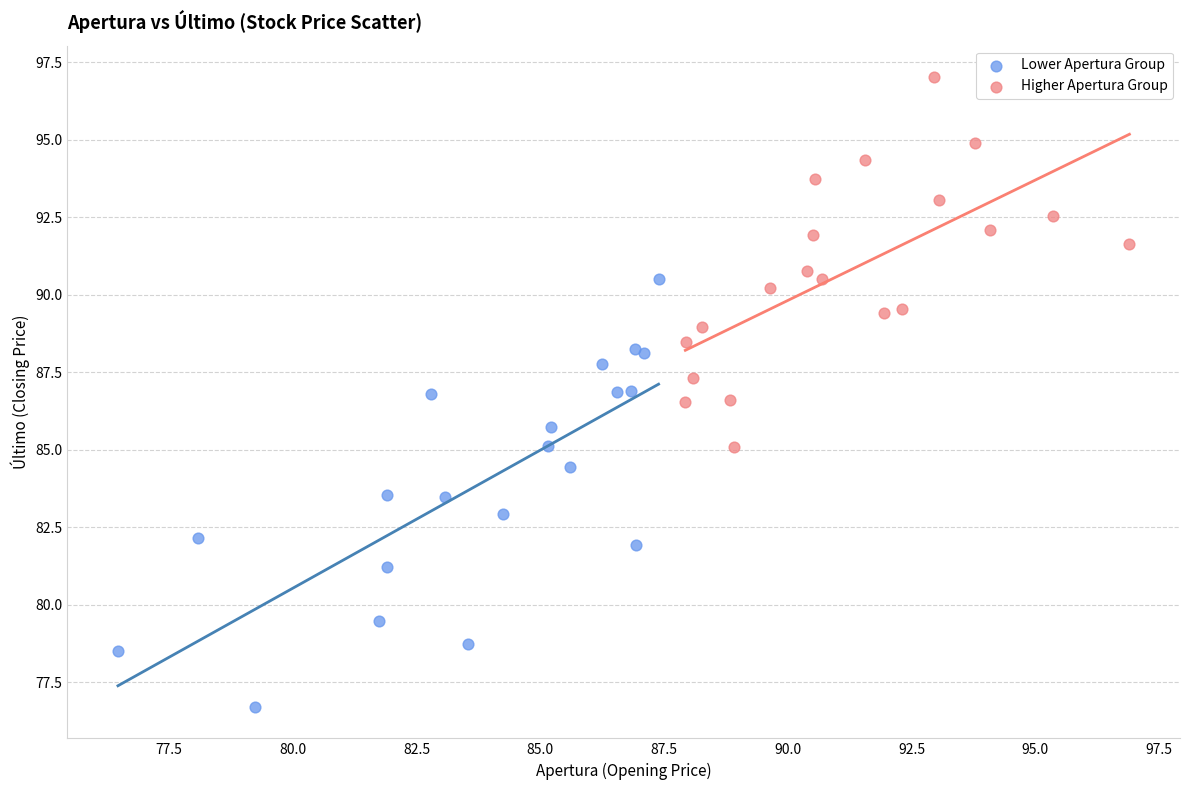

Which series has the widest spread of Y values?

Lower Apertura Group